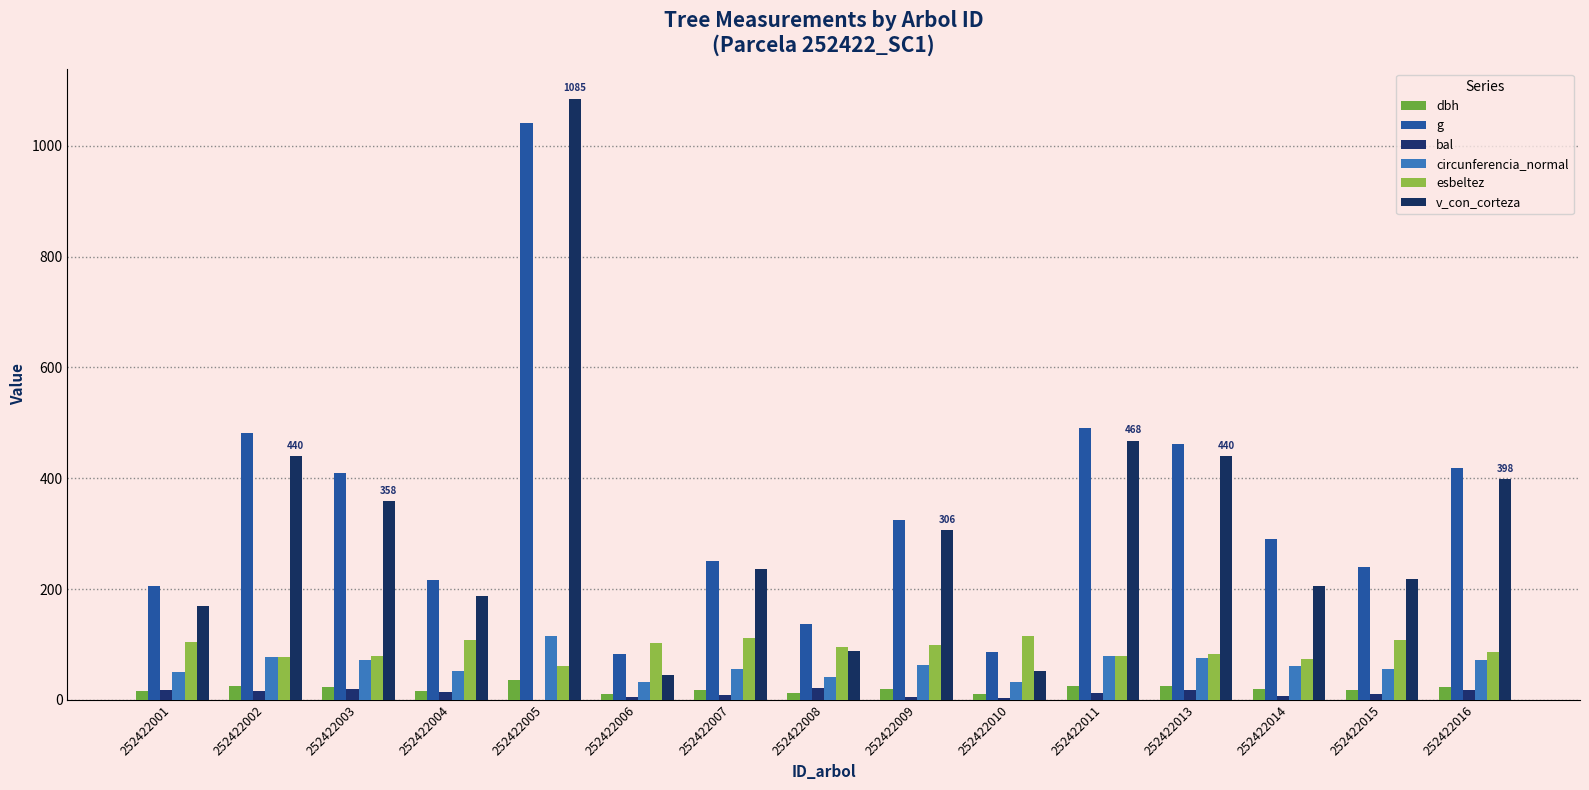

Between 252422009 and 252422013, which is larger?

252422013